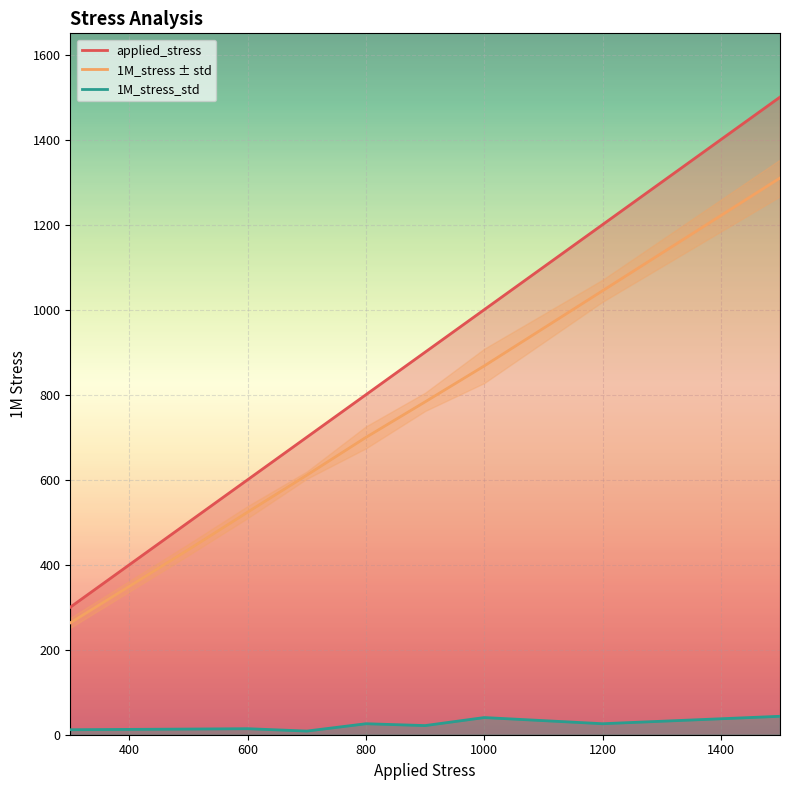

Reading left to right, what are all the values shown in this chart?

applied_stress: 300.0	500.0	600.0	700.0	800.0	900.0	1000.0	1200.0	1500.0
1M_stress: 263.2	435.6	523.7	610.7	699.6	783.1	867.7	1044.4	1309.7
1M_stress_std: 11.8	13.3	14.2	8.6	25.9	21.5	40.4	25.9	43.4